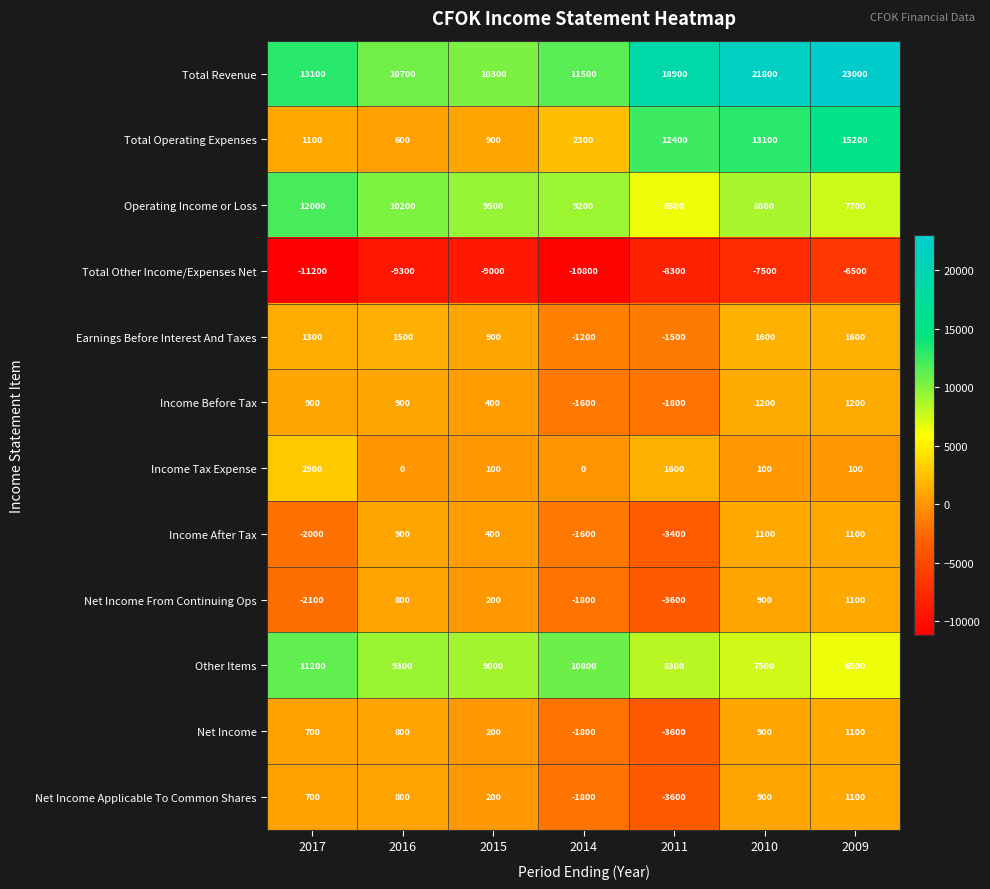

What is the lowest value of the Net Income Applicable To Common Shares series?

-3600